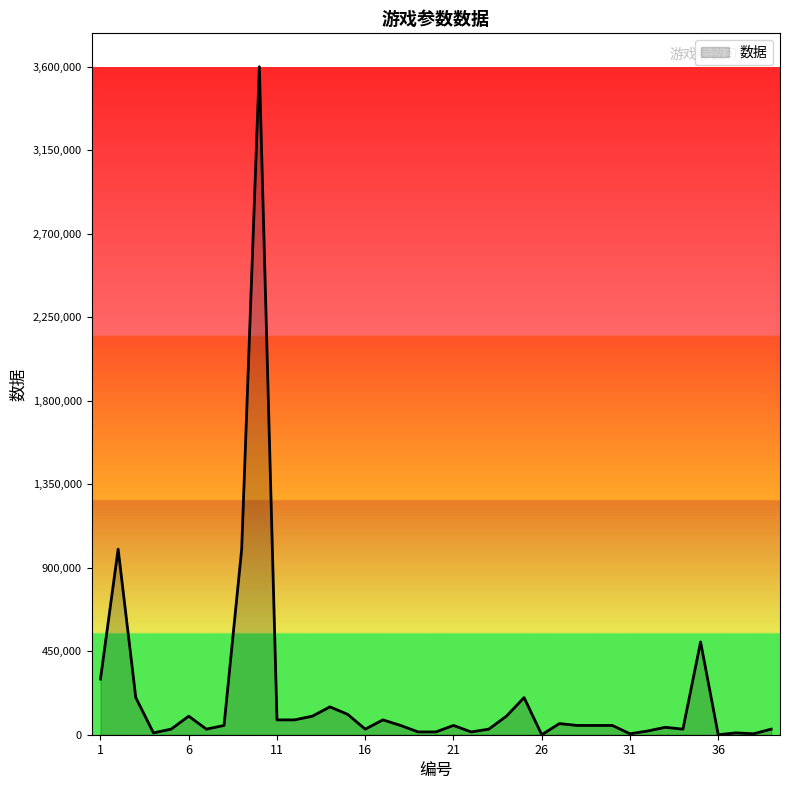

How many lines are shown in the chart?

1